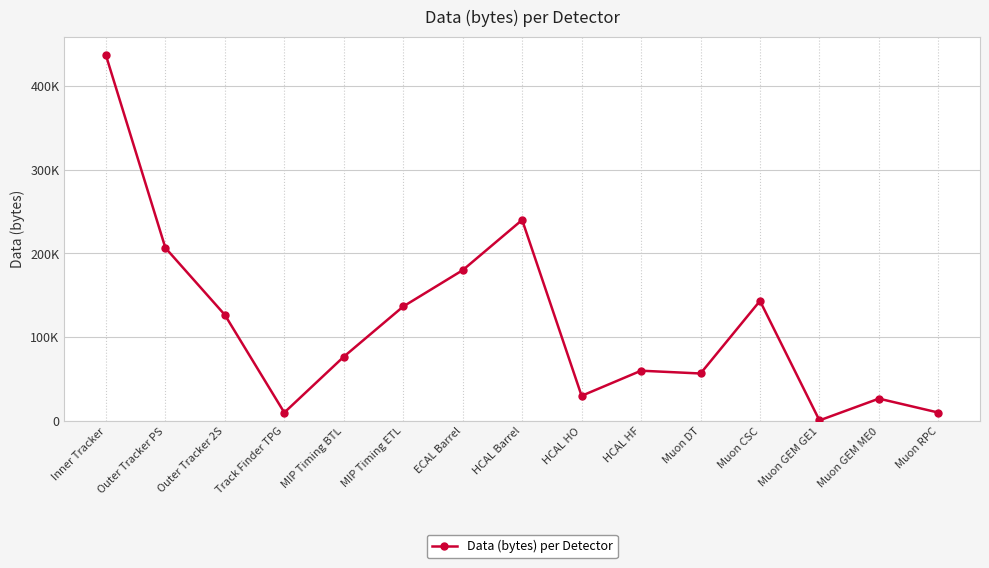

Reading left to right, list all the values displayed in this chart.

436666.7	206666.7	126666.7	10000.0	76666.7	136666.7	180000.0	240000.0	30000.0	60000.0	56666.7	143333.3	666.7	26666.7	10000.0